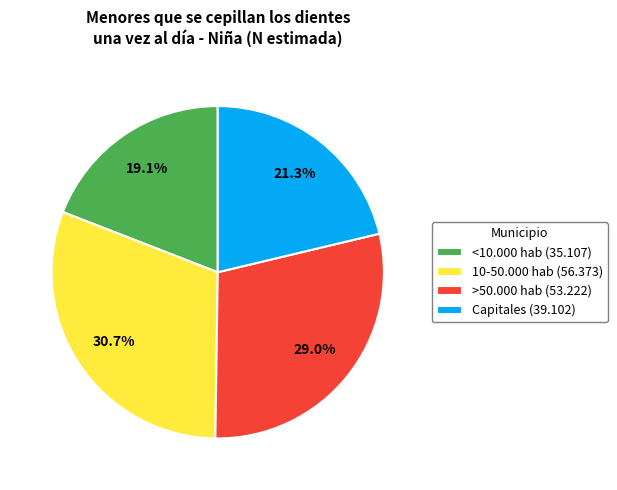

What is the smallest slice in the pie chart?

<10.000 hab